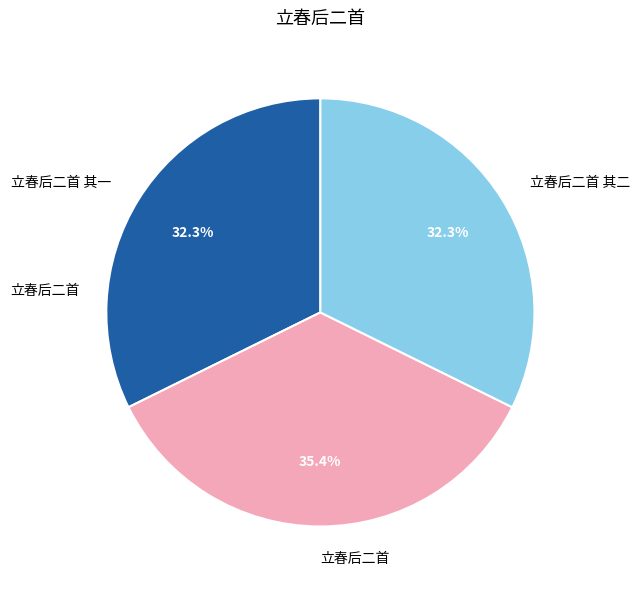

Combined, do 立春后二首 其二 and 立春后二首 其一 account for over 50%?

Yes